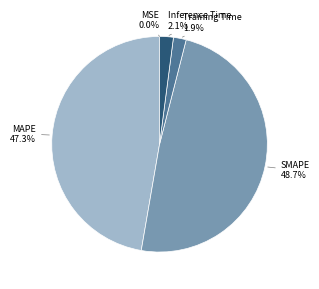

Is there any slice that represents more than half of the pie?

No